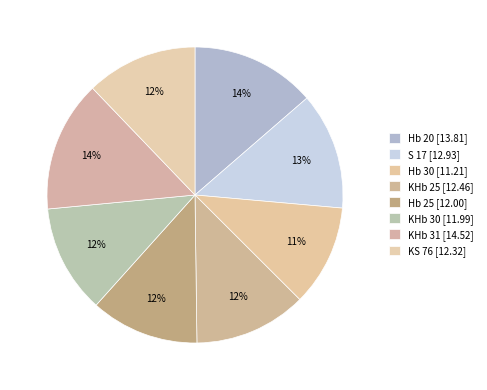

To the nearest percent, what is the combined percentage of KHb 30 and KHb 31?

26%